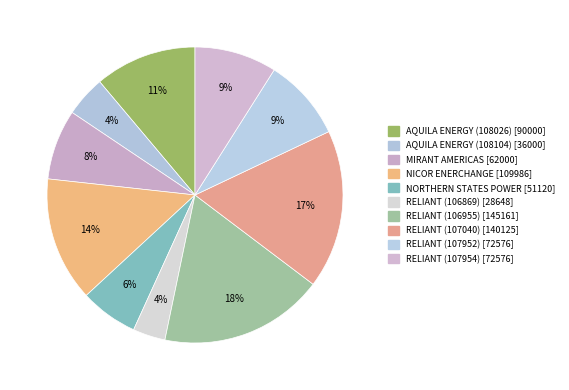

Does any single category account for the majority?

No